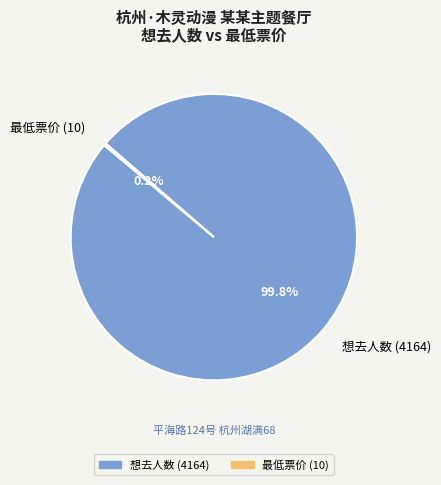

What portion of the pie excludes 想去人数 (4164)?

0.2%